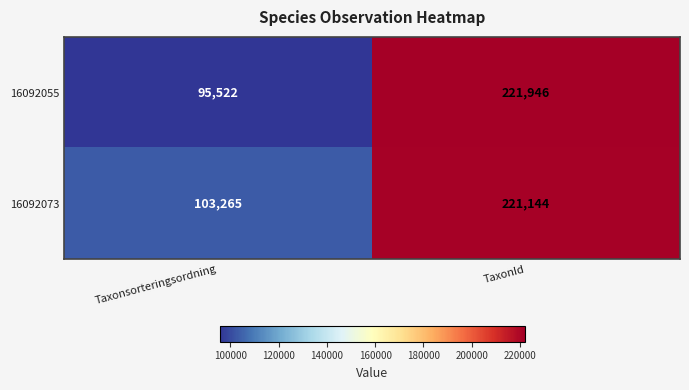

At which category is the sum across all series the highest?

TaxonId